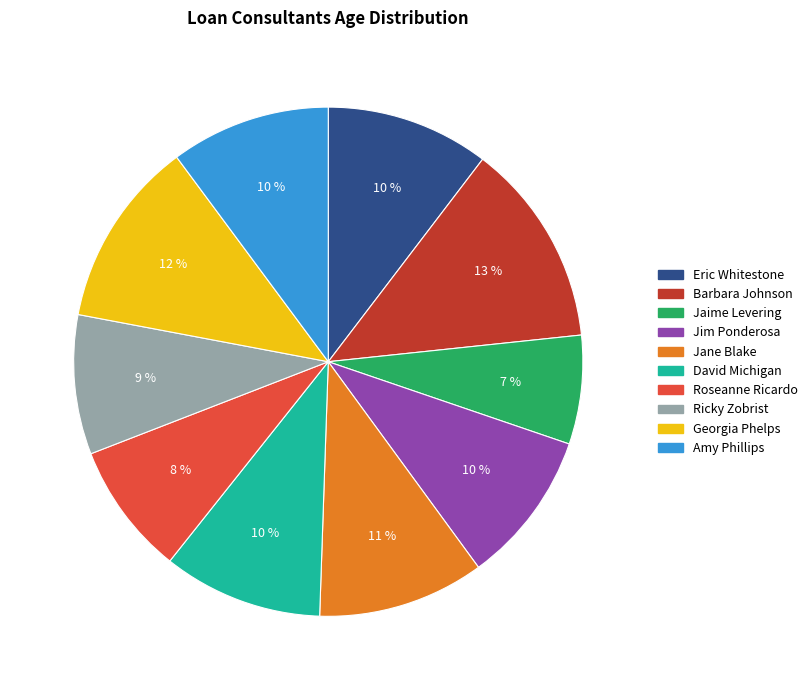

Is it true that Eric Whitestone is 1% of the pie?

False